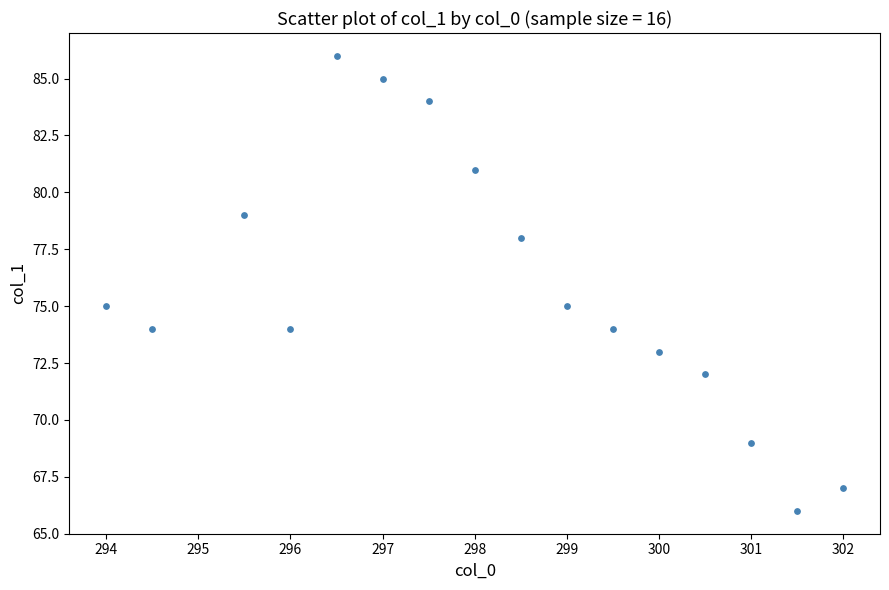

What is the range of Y values (max minus min)?

20